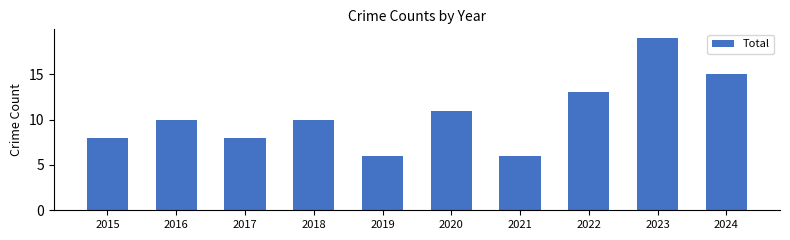

How many distinct data groups are displayed?

1